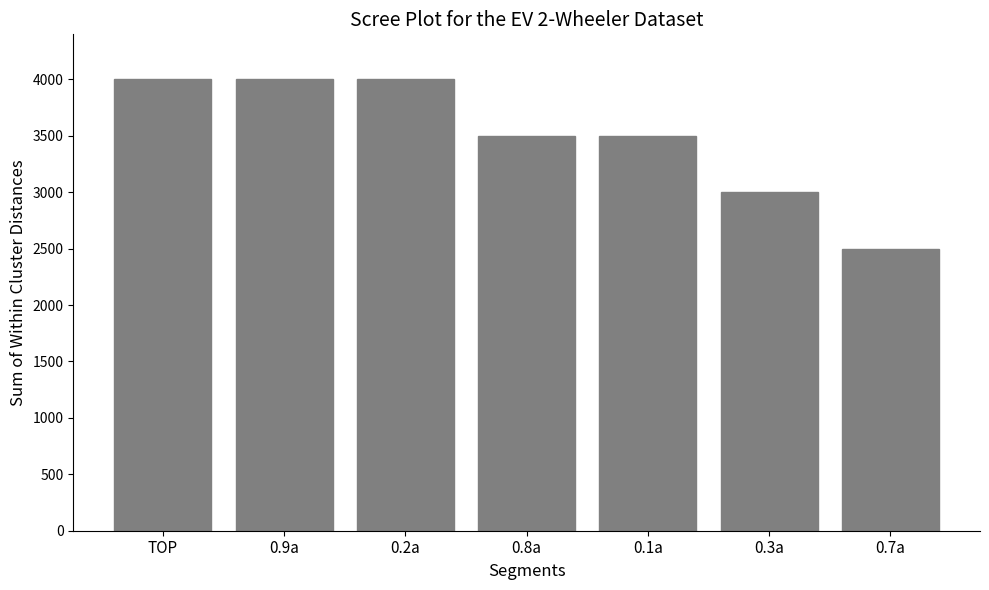

What is the smallest value displayed?

2500